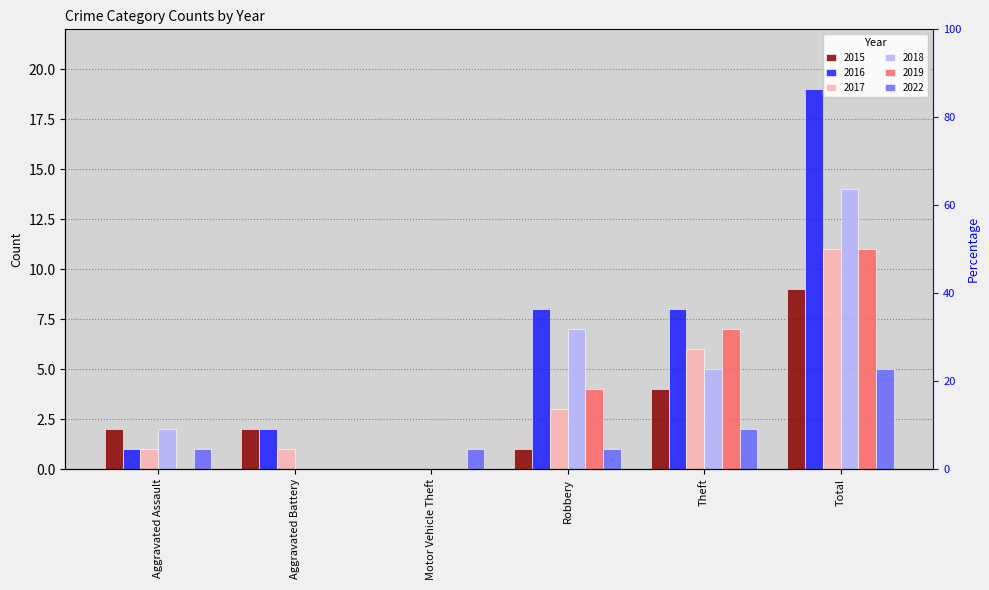

At which label is 2022 closest to 2?

Theft